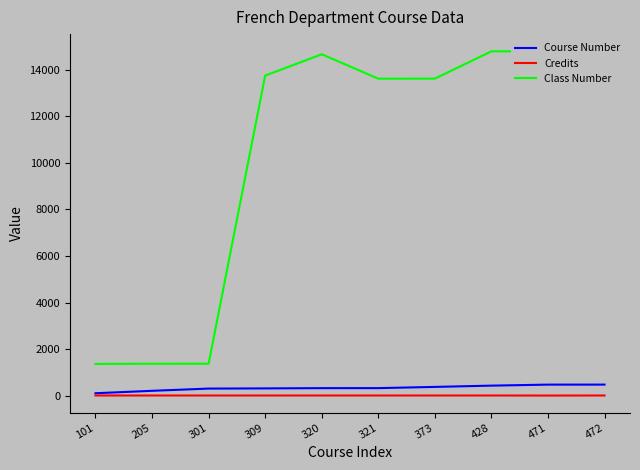

Which series changed the most between 205 and 373?

Class Number